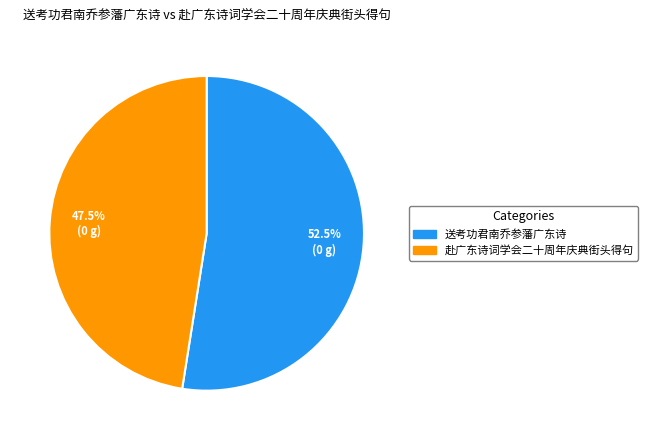

How many slices are in this pie chart?

2